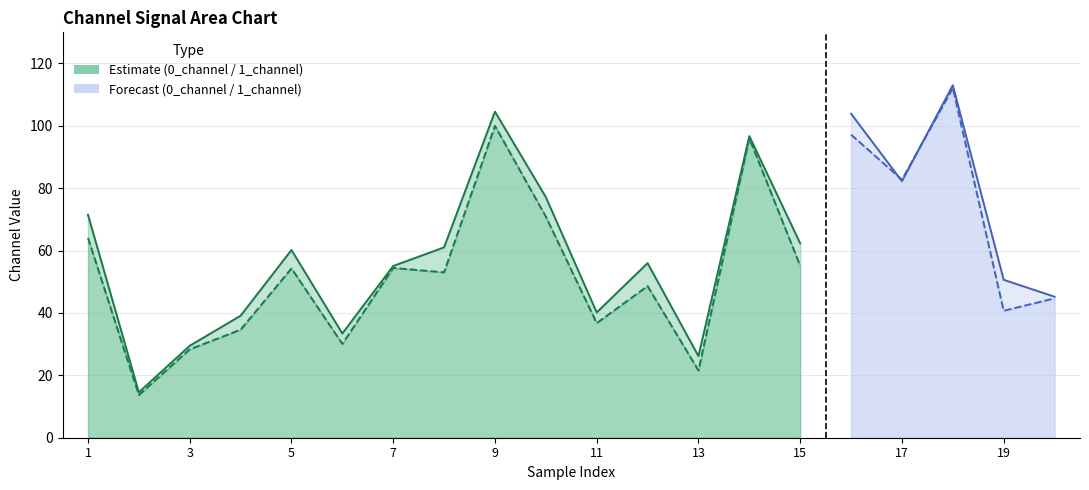

How many data points in 1_channel are less than 54?

10